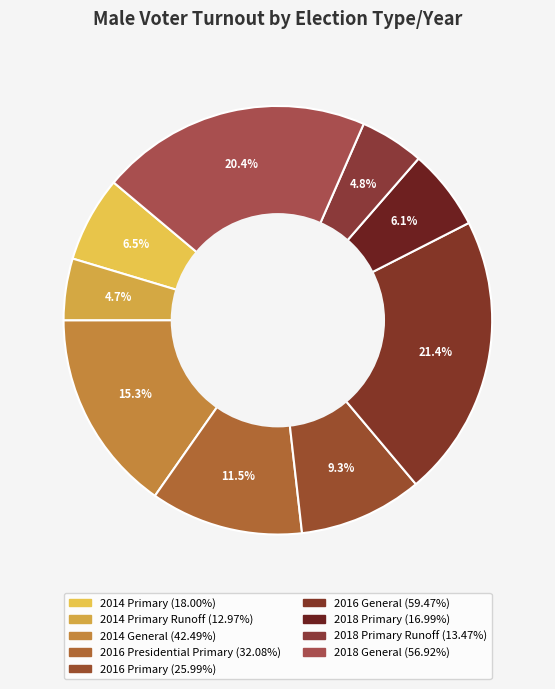

How many slices are in this pie chart?

9